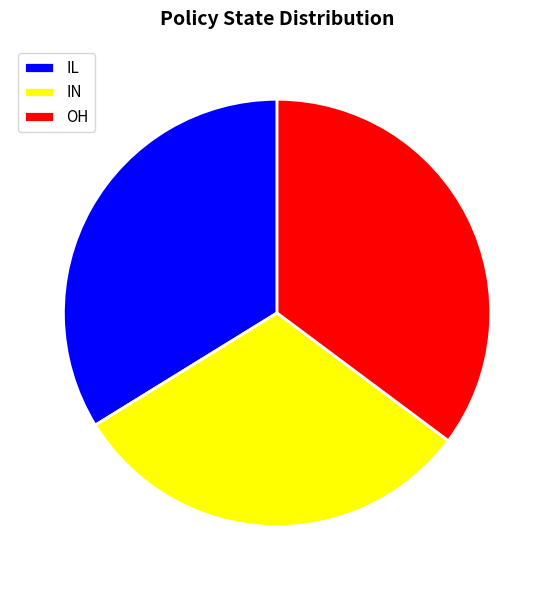

Rank the categories by value from highest to lowest.

OH, IL, IN